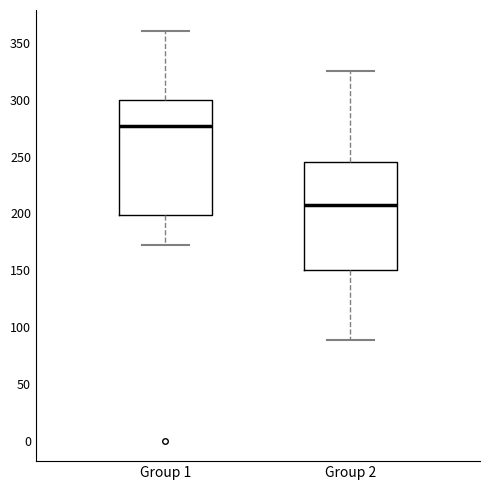

Which box has the lowest median line?

Group 2